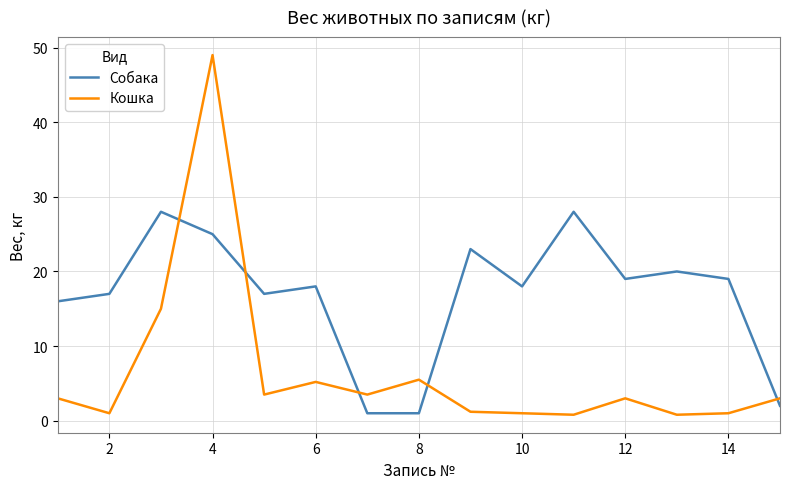

True or false: Собака and Кошка intersect in this chart.

True